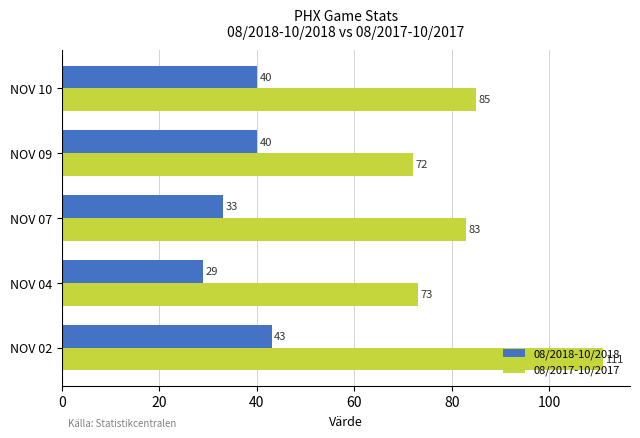

What is the approximate value of 08/2018-10/2018 at NOV 02, to the nearest 5?

45